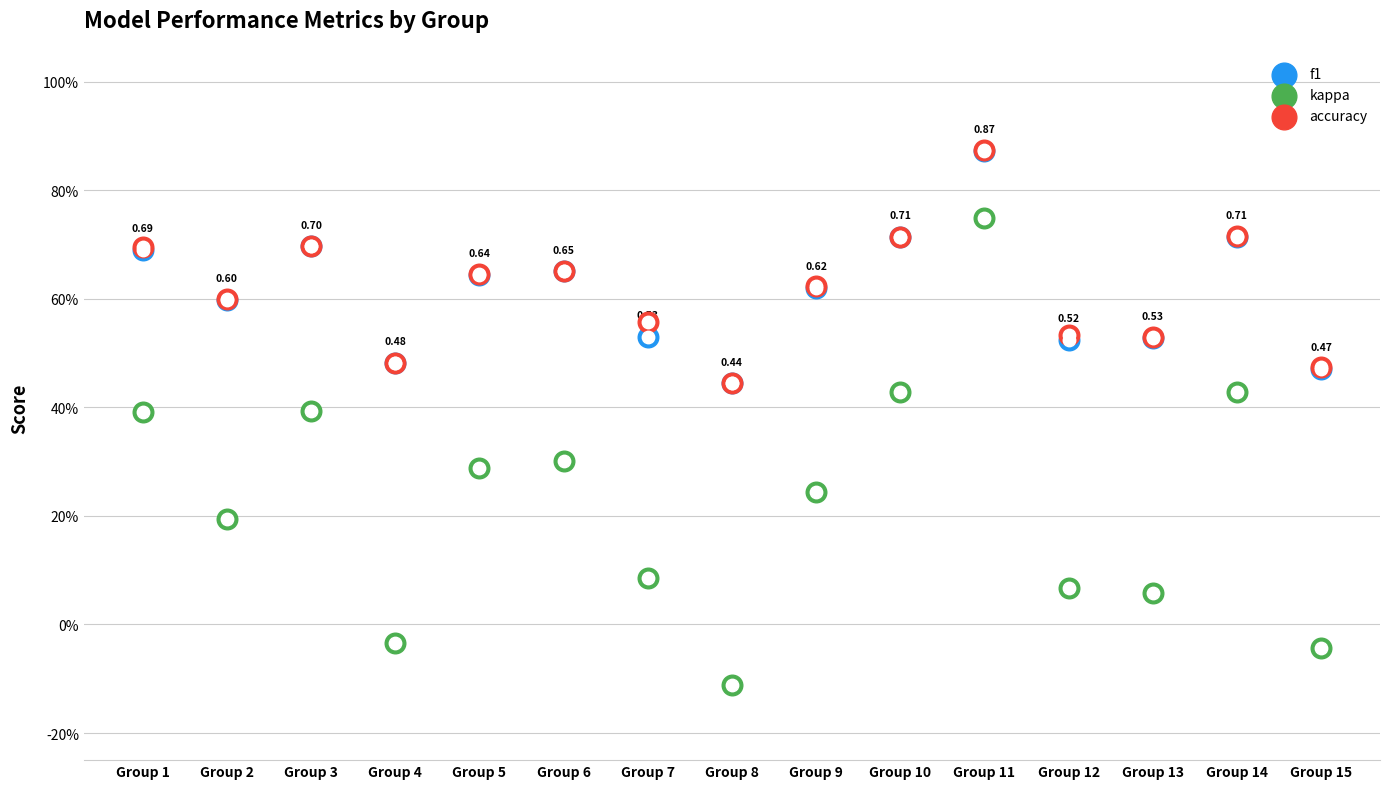

What are all the series names shown in the legend?

f1, kappa, accuracy